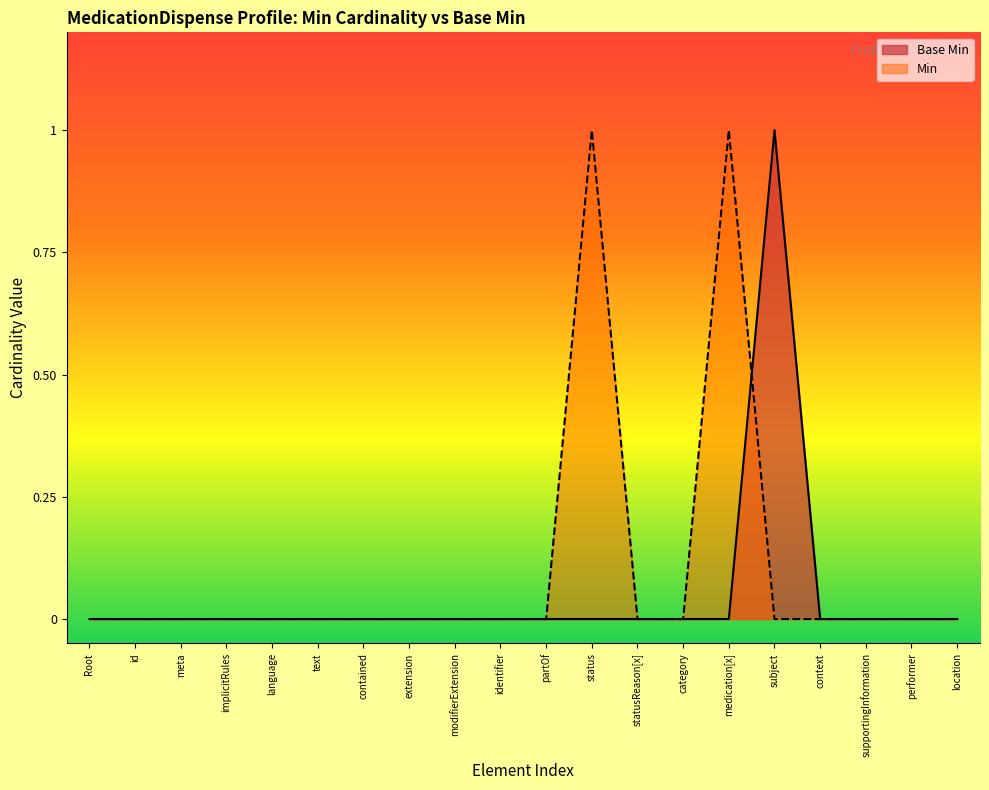

Is the value of Base Min at Root greater than the value of Min at status?

No